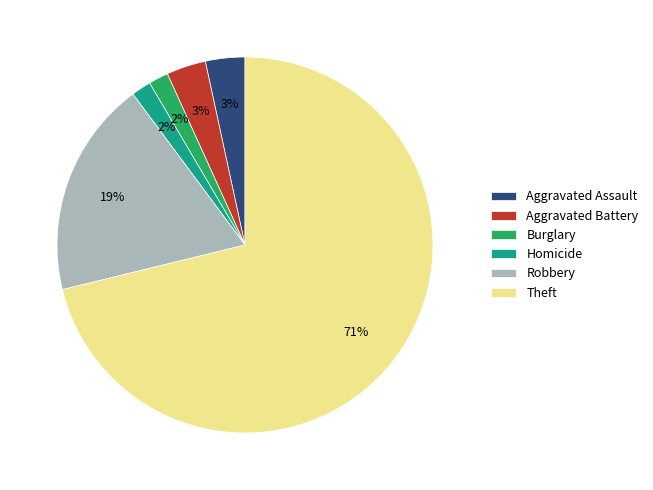

To the nearest percent, what percentage of the pie is Robbery?

19%